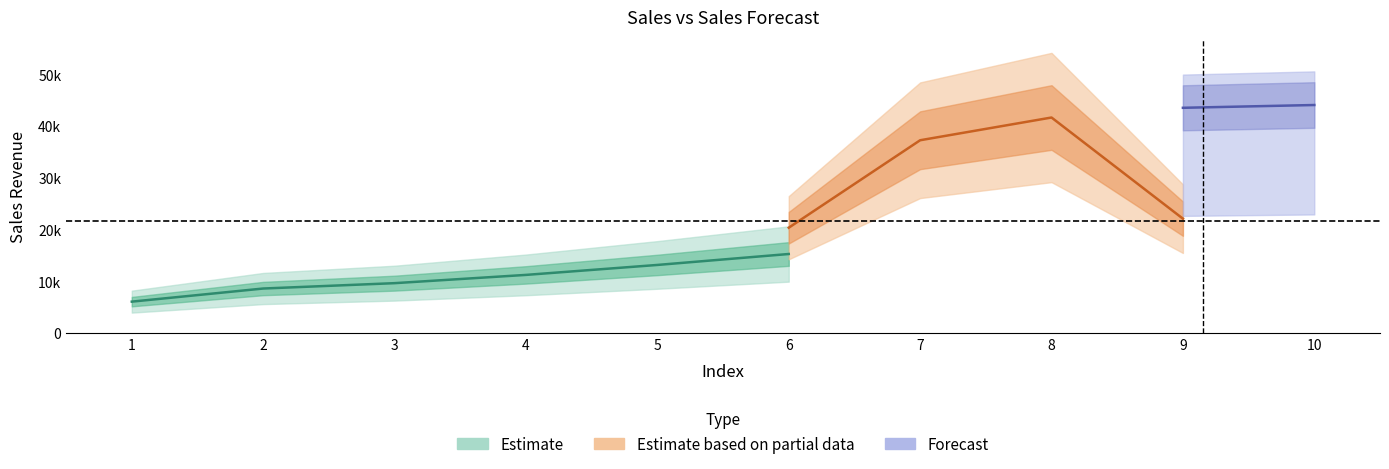

At which category does the chart reach its minimum across all series?

1